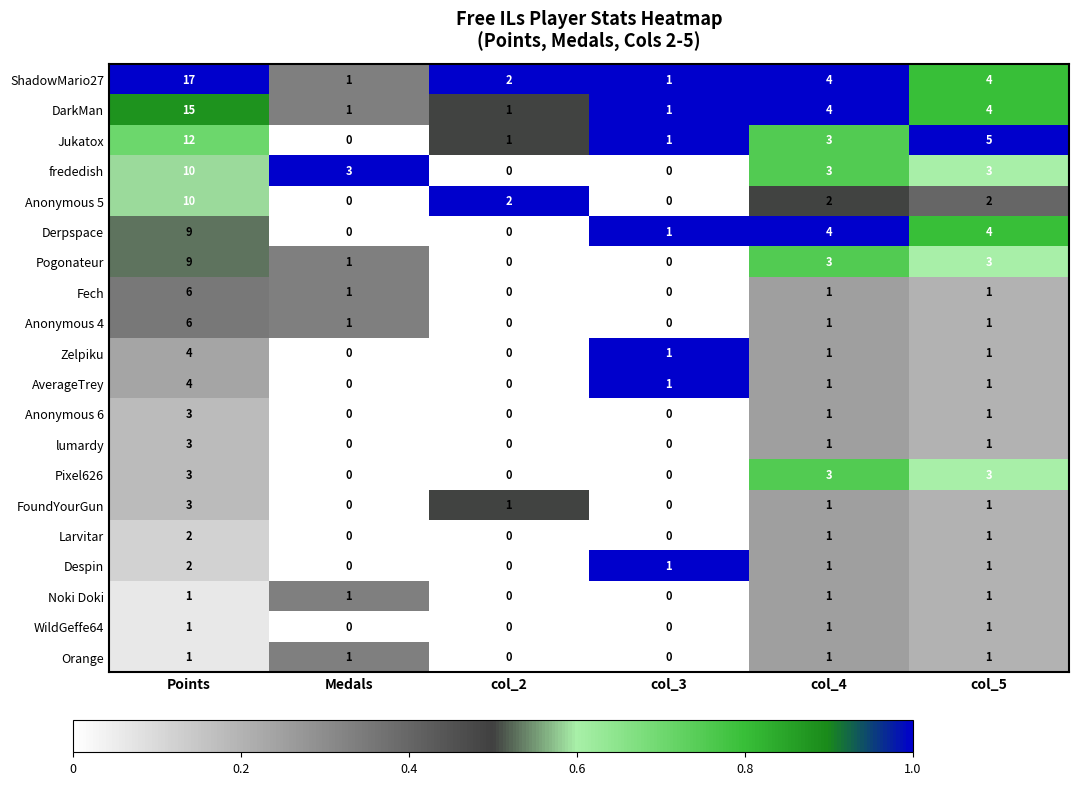

How many DarkMan values are between 1 and 4?

5